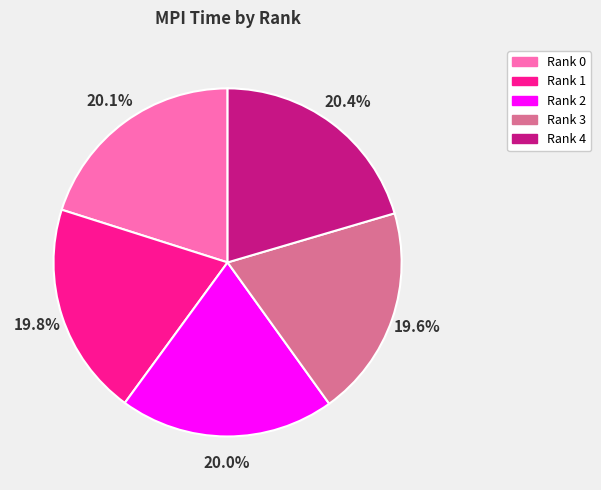

To the nearest percent, what is the difference between the largest and smallest slice percentages?

1%